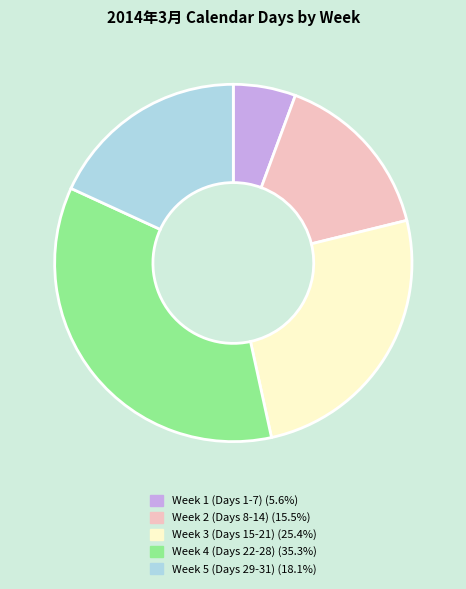

Is there a majority slice in this chart?

No